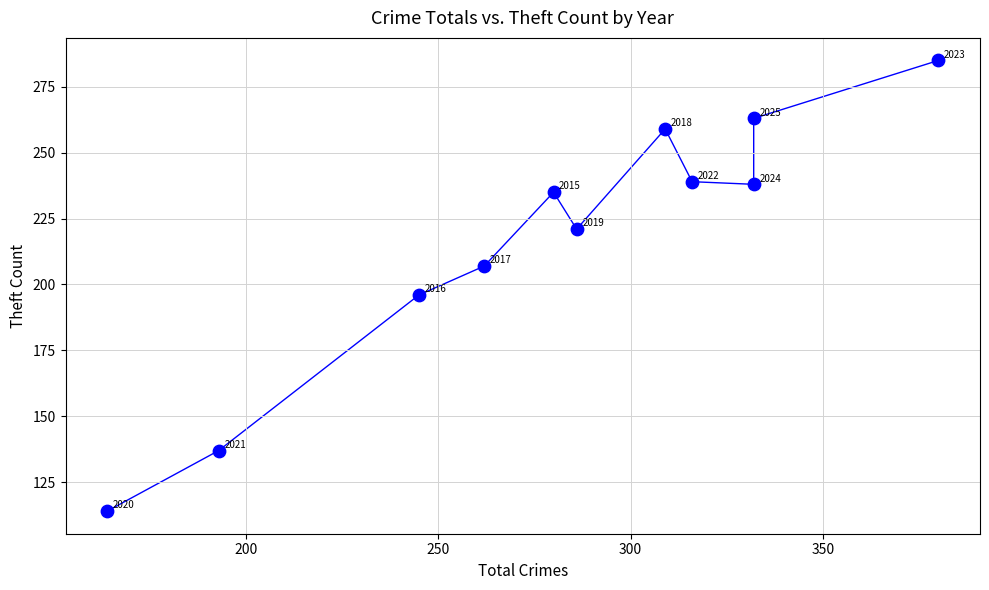

What Y value in the scatter plot is closest to 199?

196